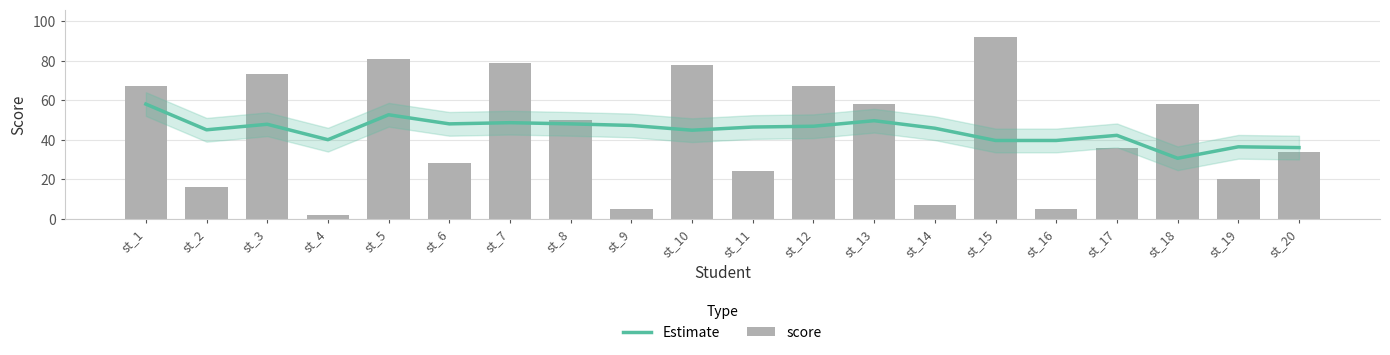

Which category has the lowest value across all series?

st_4